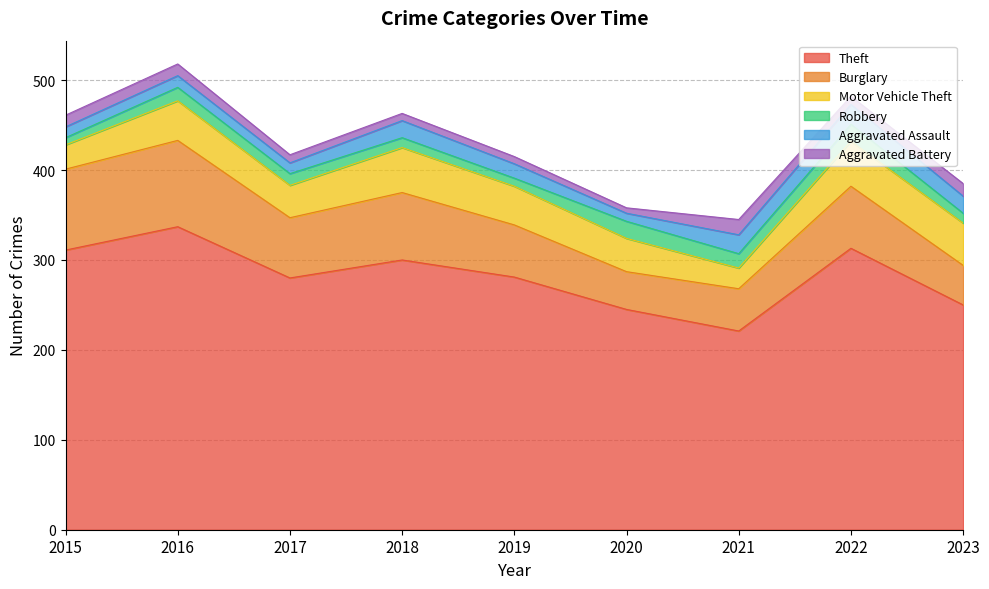

Between 2017 and 2020, which is larger?

2017